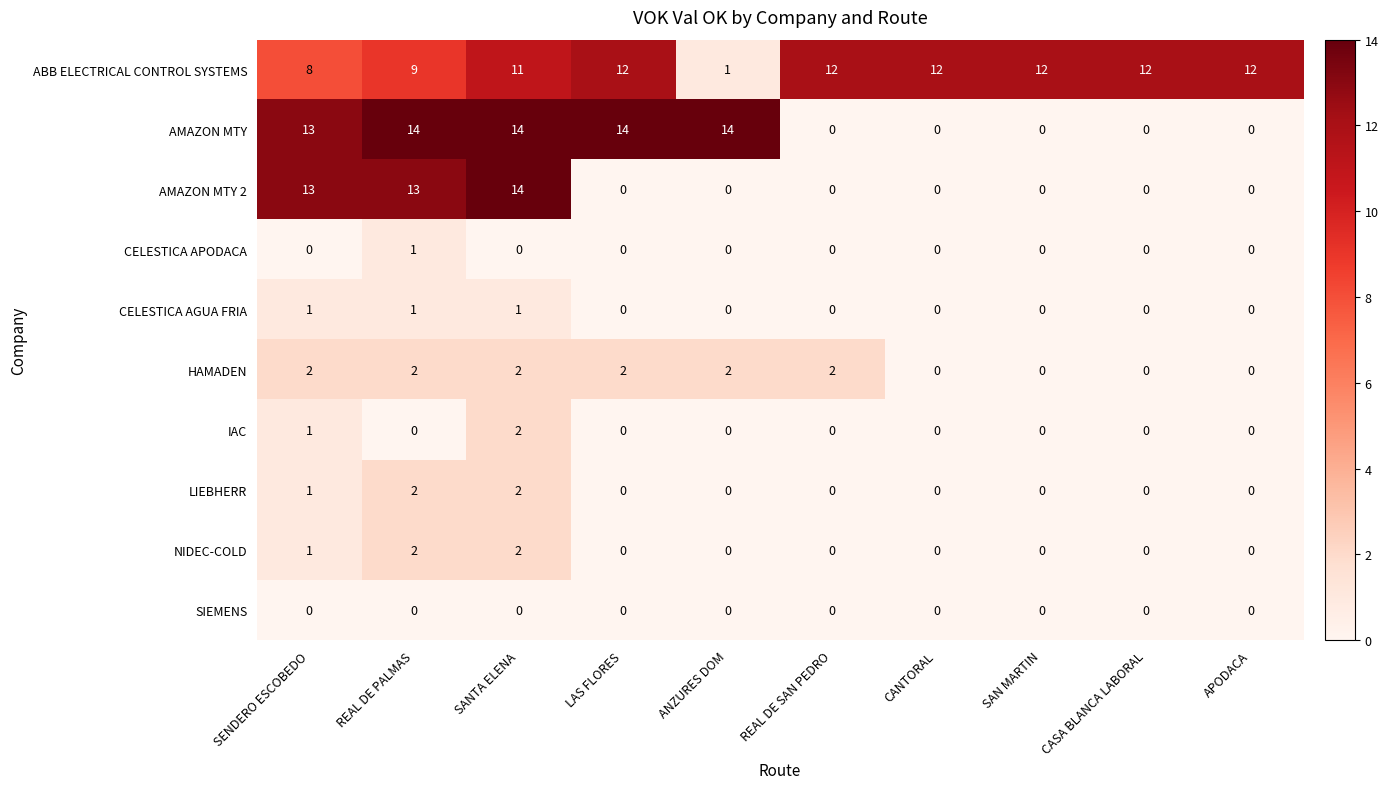

What is the maximum value shown in the chart?

14